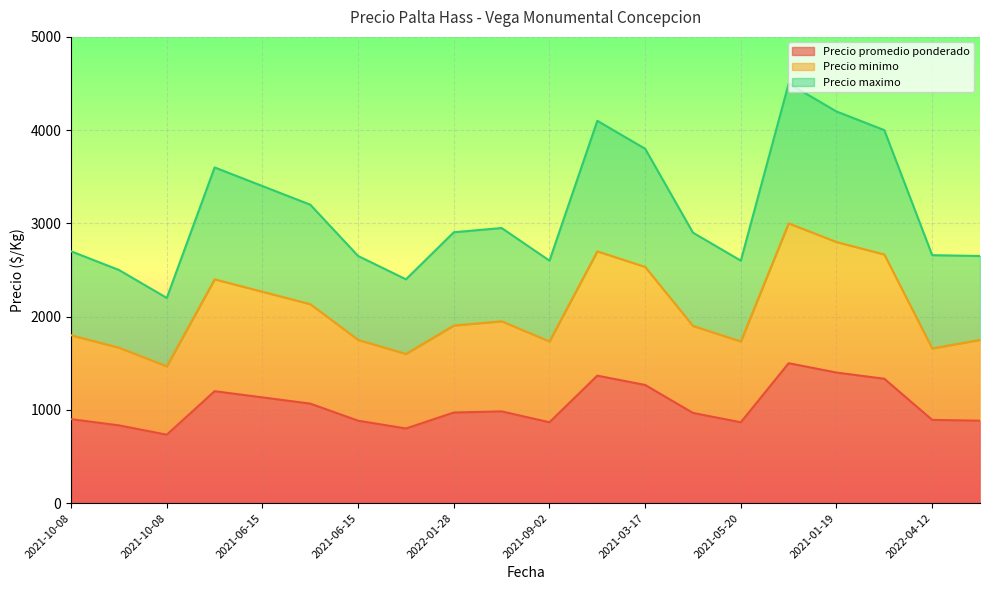

List the series in order of their overall mean, highest first.

Precio maximo, Precio minimo, Precio promedio ponderado